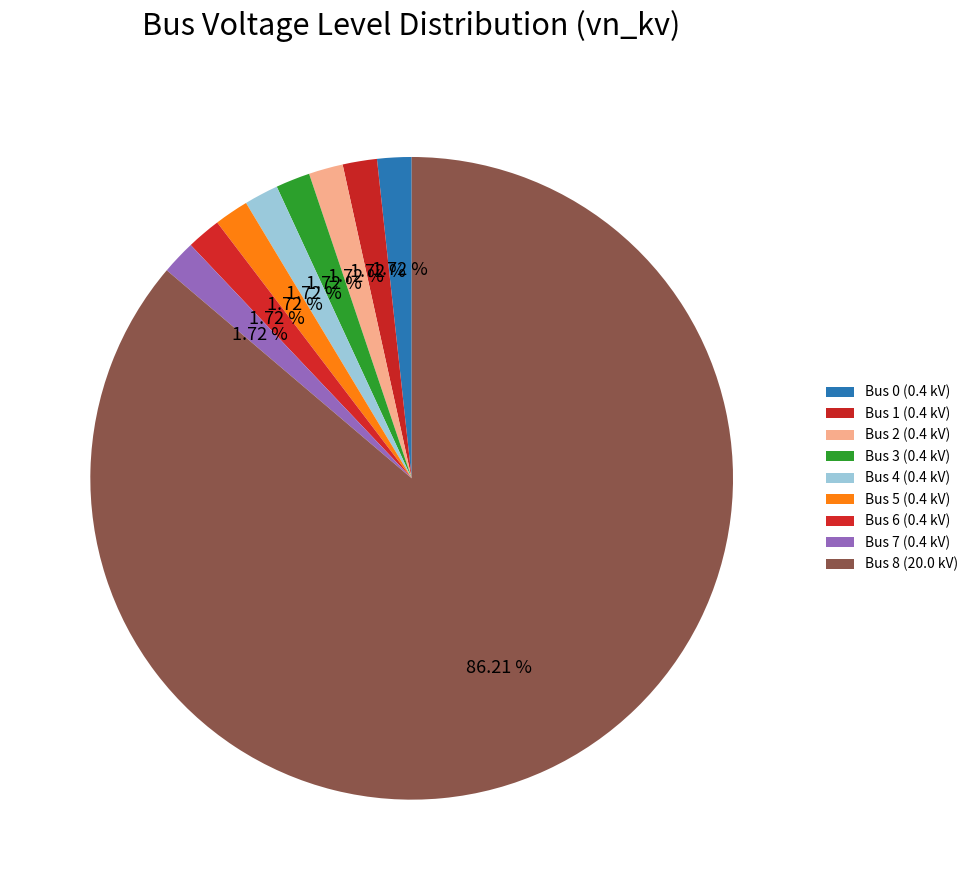

What is the largest slice in the pie chart?

8